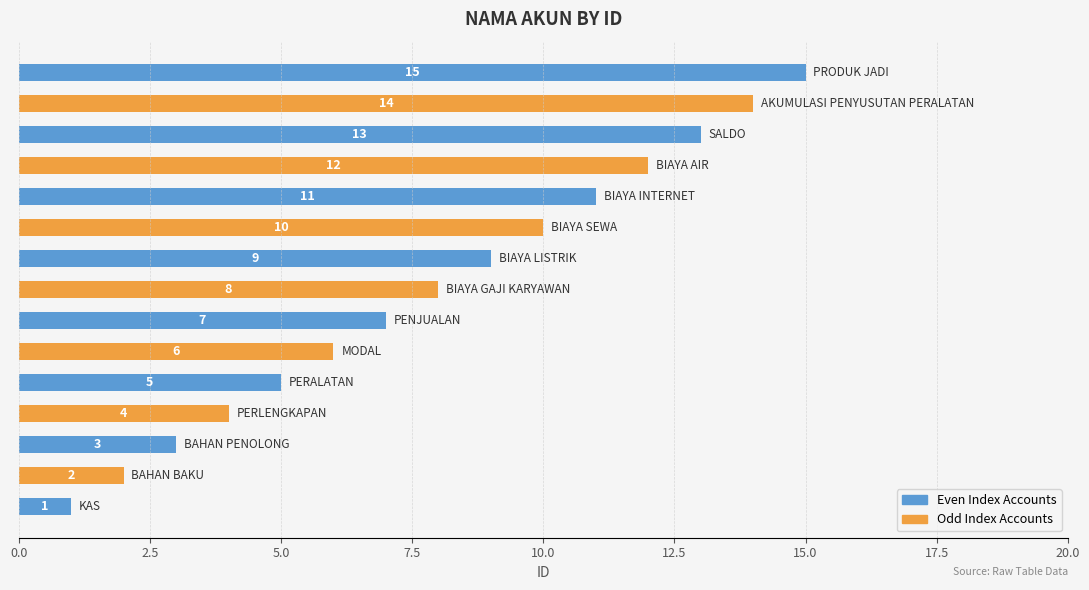

What is the difference between the maximum and minimum values?

14